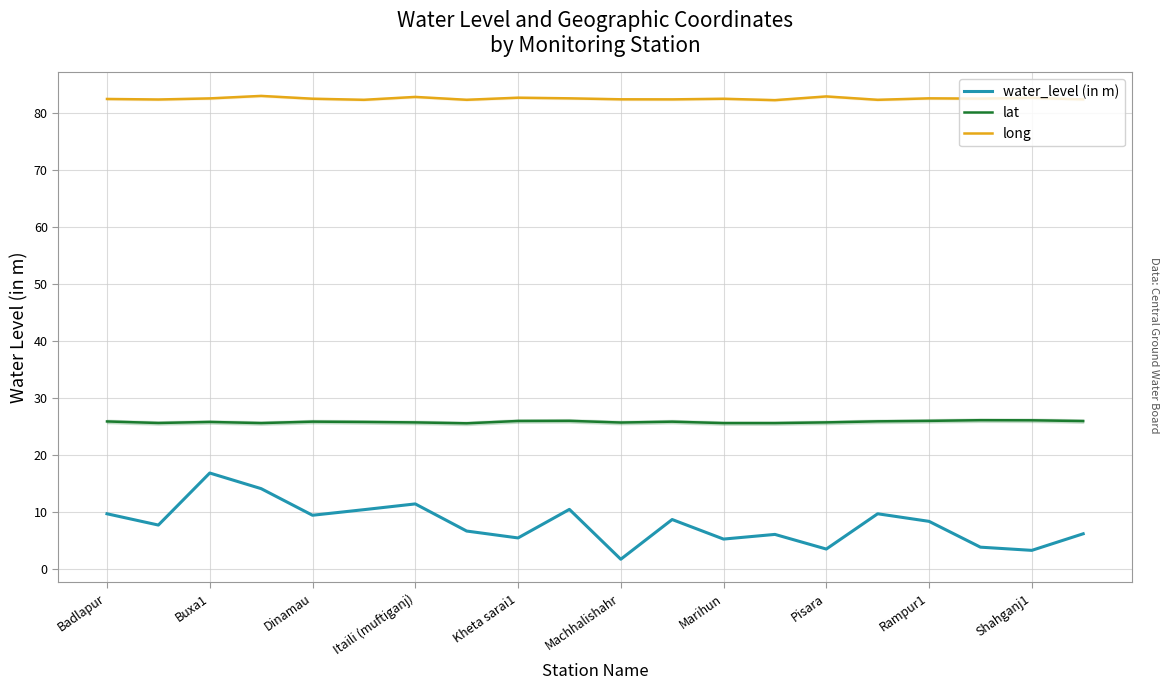

What is the average value of the long series?

82.5